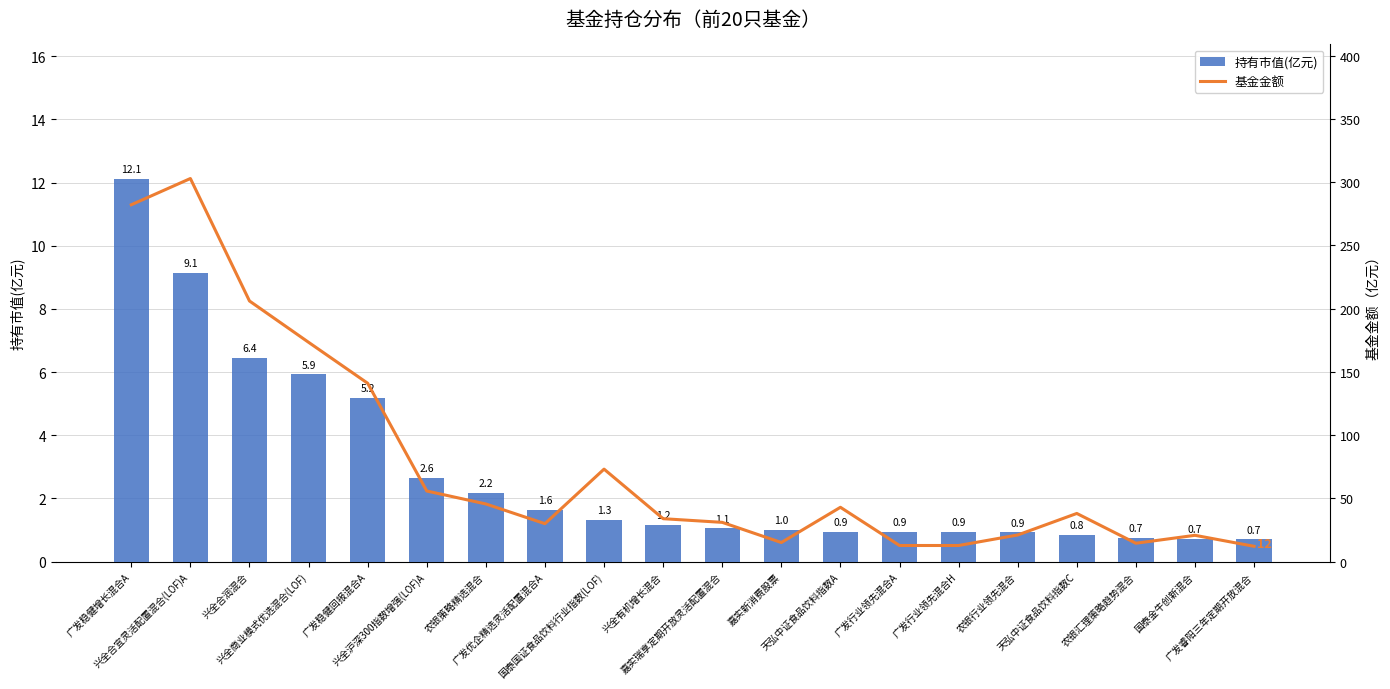

What is the difference between the highest and lowest values at 嘉实新消费股票?

14.0